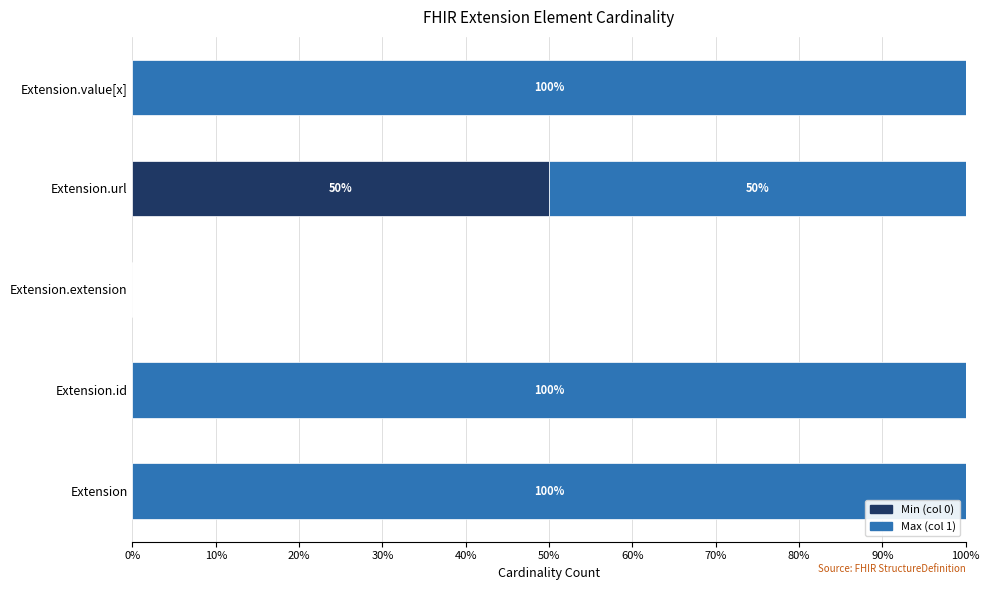

The value of Min (col 0) at Extension is 21. True or false?

False